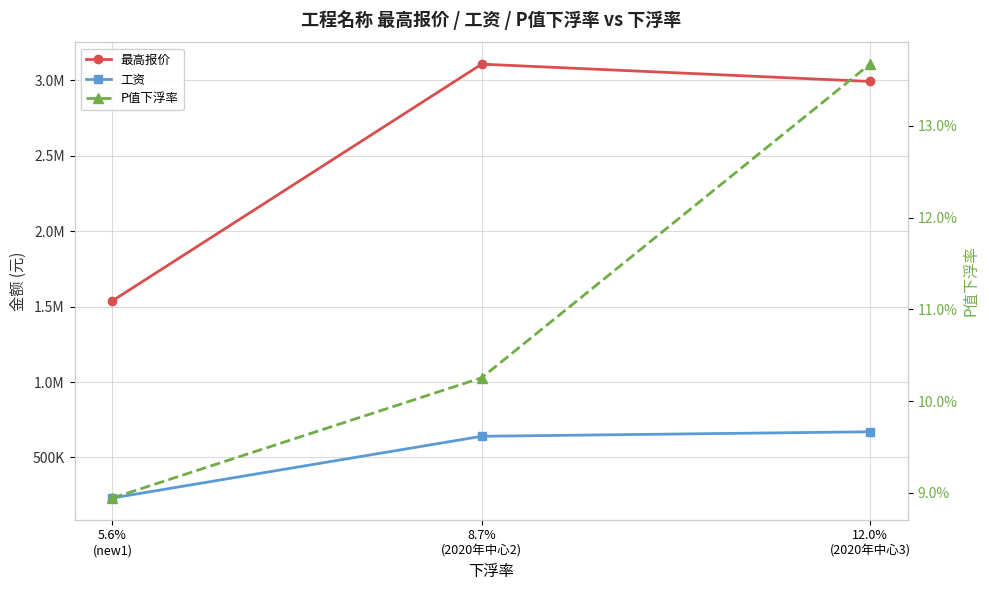

Reading left to right, what are all the values shown in this chart?

最高报价: 5.6%
(new1)=1538103.9	8.7%
(2020年中心2)=3106755.4	12.0%
(2020年中心3)=2992051.2
工资: 5.6%
(new1)=231307.2	8.7%
(2020年中心2)=640440.4	12.0%
(2020年中心3)=670238.1
P值下浮率: 5.6%
(new1)=0.1	8.7%
(2020年中心2)=0.1	12.0%
(2020年中心3)=0.1